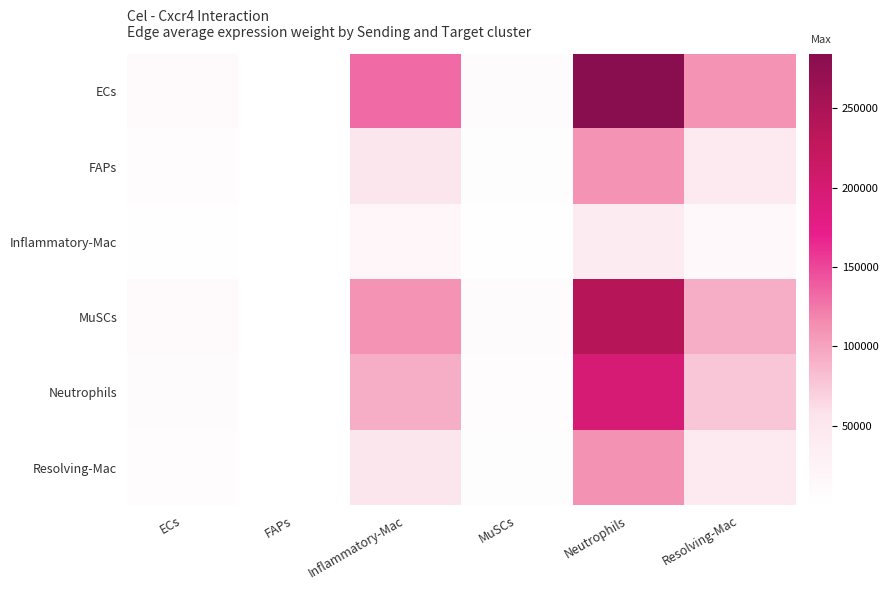

At how many categories does at least one series exceed 280259?

1